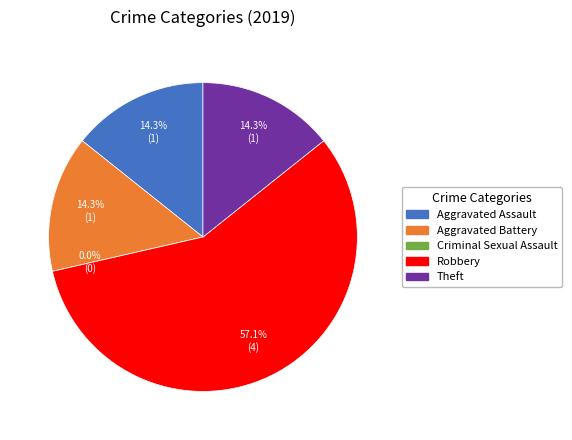

What percentage do Theft and Aggravated Assault together represent?

28.6%